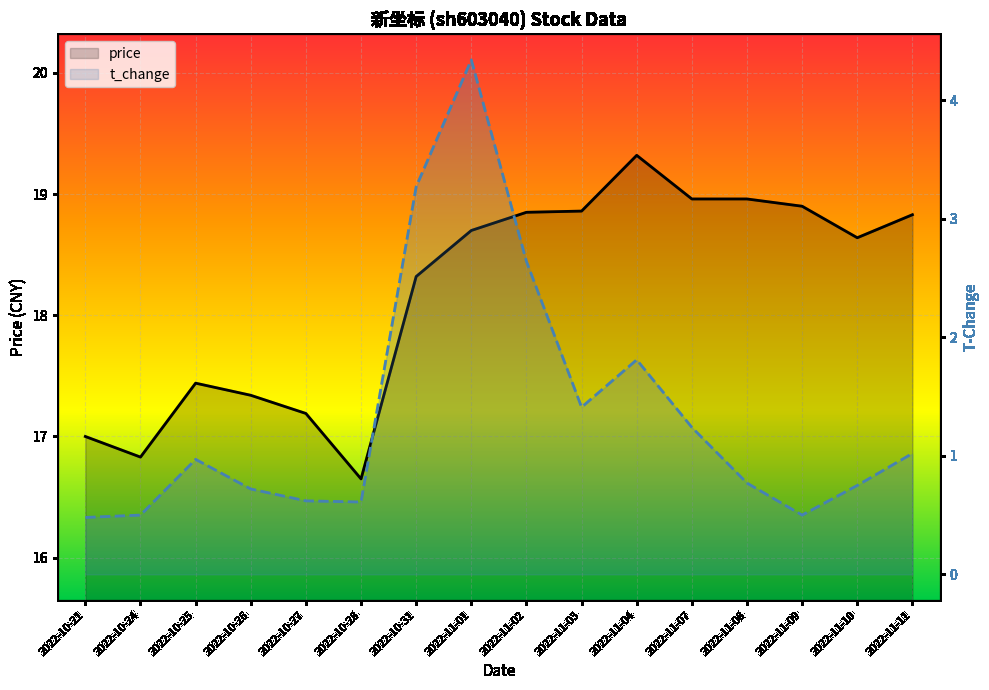

What is the label of the 8th point from the left?

2022-11-01